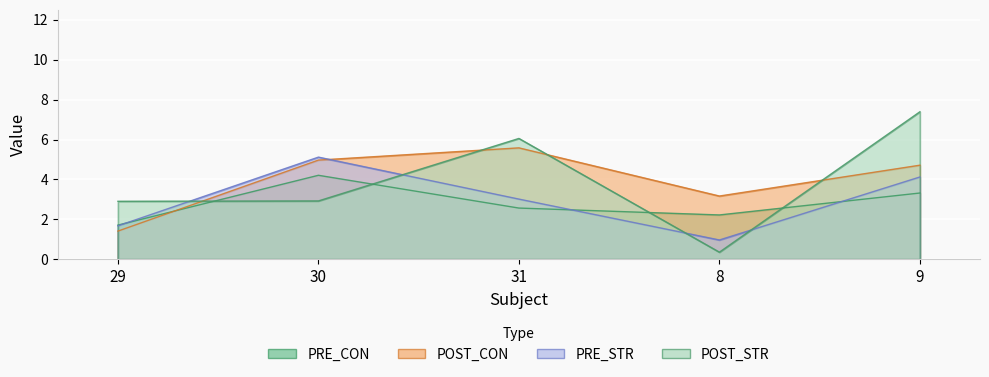

Which label corresponds to the largest value in the chart?

9